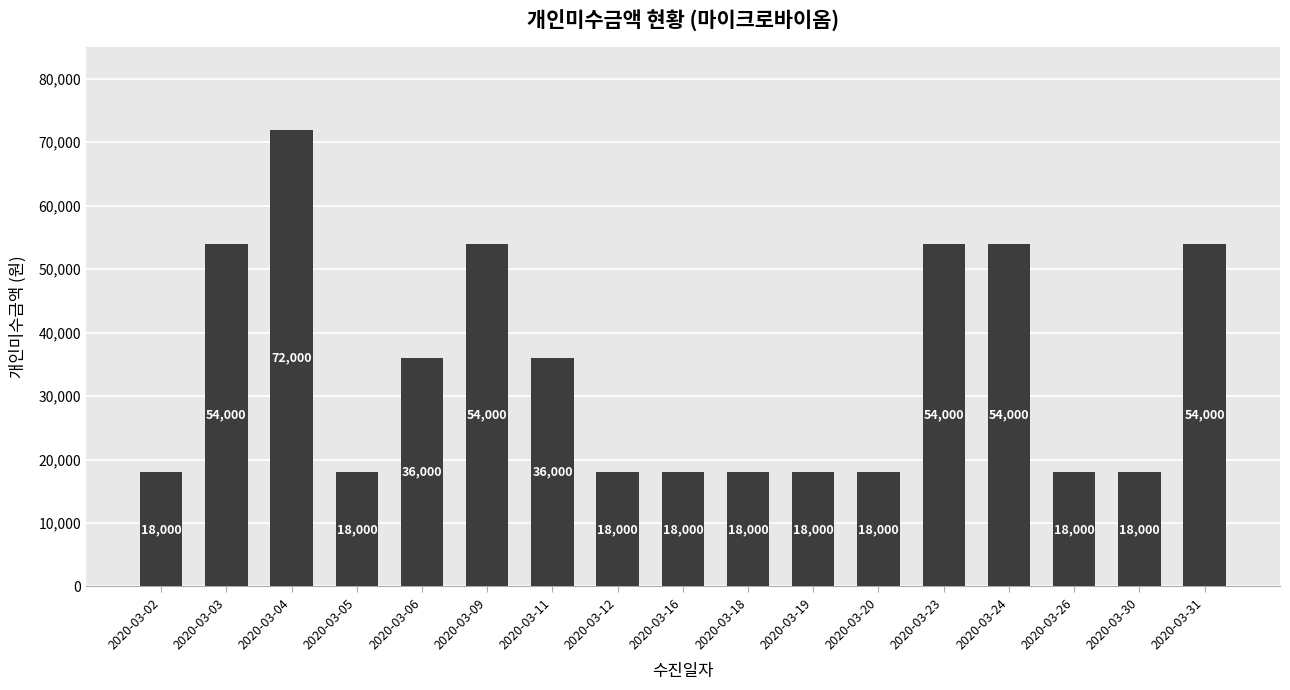

Does the chart contain stacked bars?

No